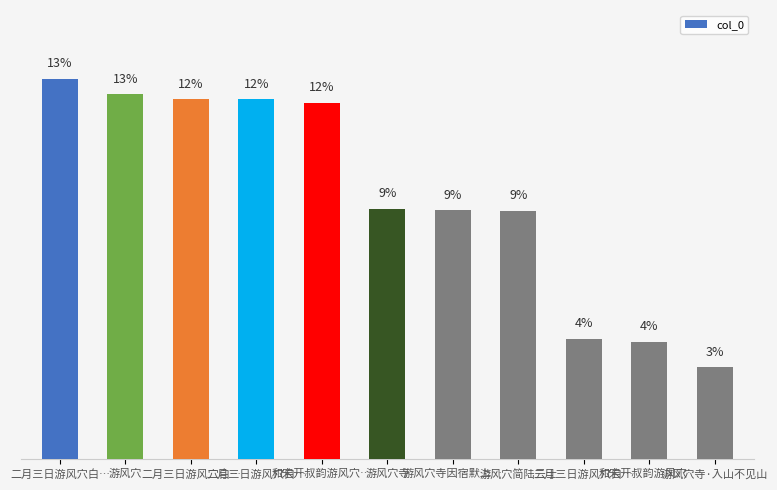

At which category does the chart reach its minimum across all series?

游风穴寺·入山不见山